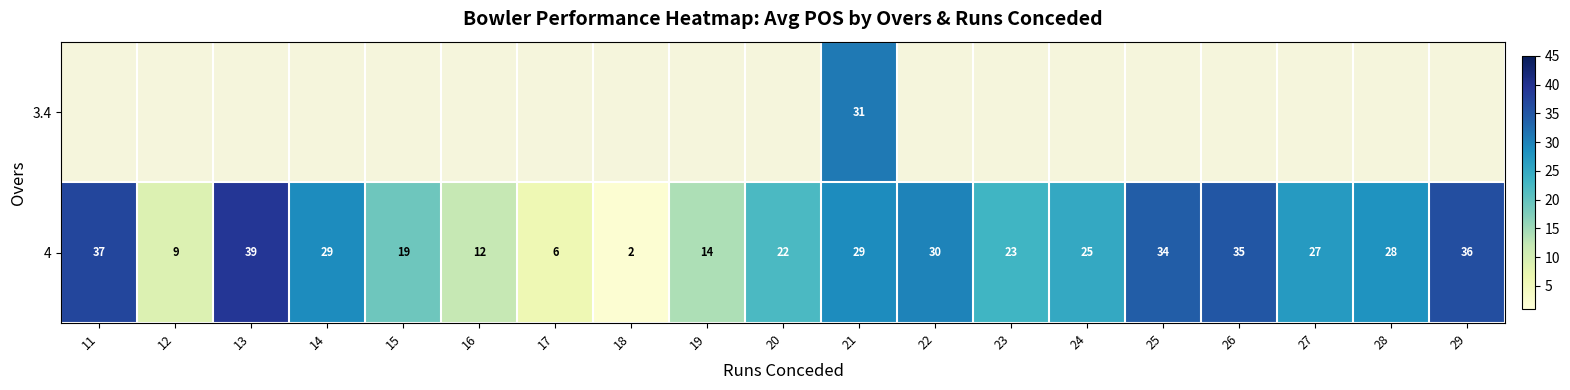

What is the average value of the 4 series?

24